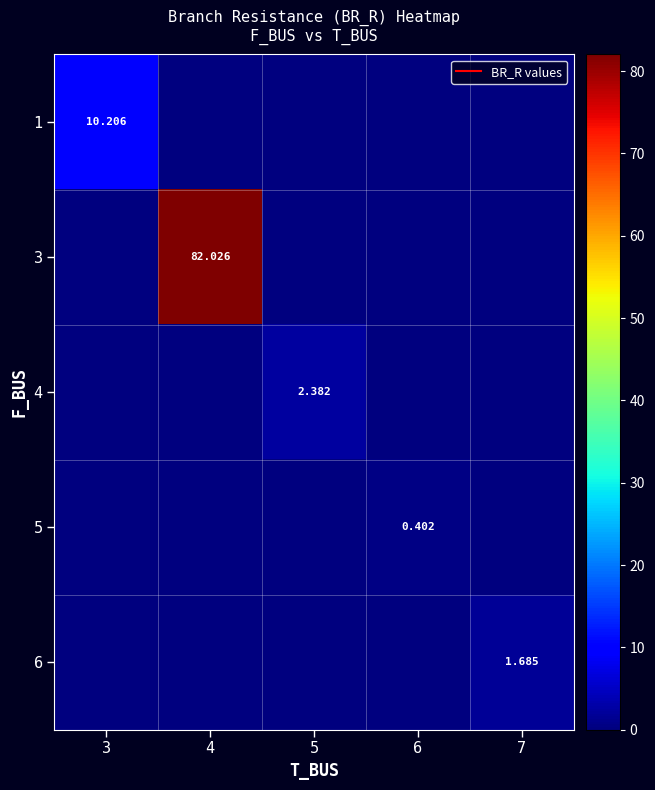

What is the difference between the maximum and minimum values in the 5 series?

0.4